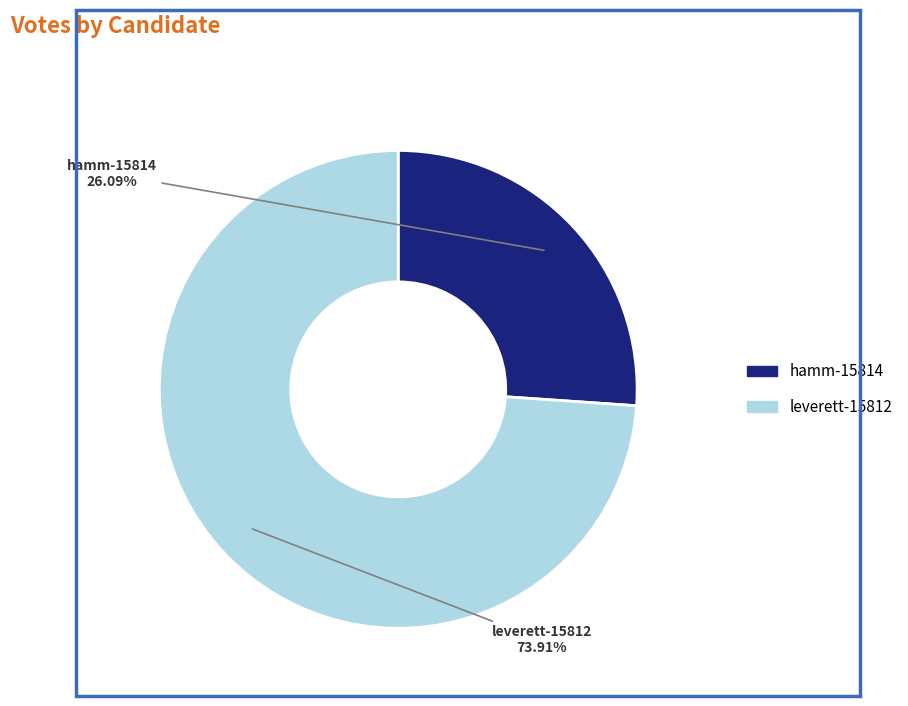

What percentage is the leverett-15812 slice, to the nearest percent?

74%